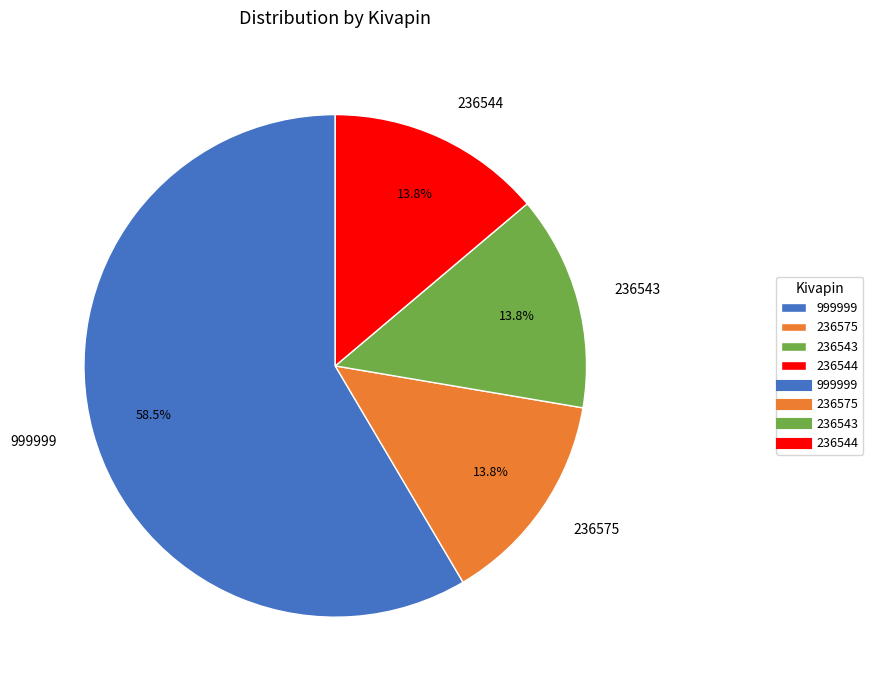

What is the largest slice in the pie chart?

999999